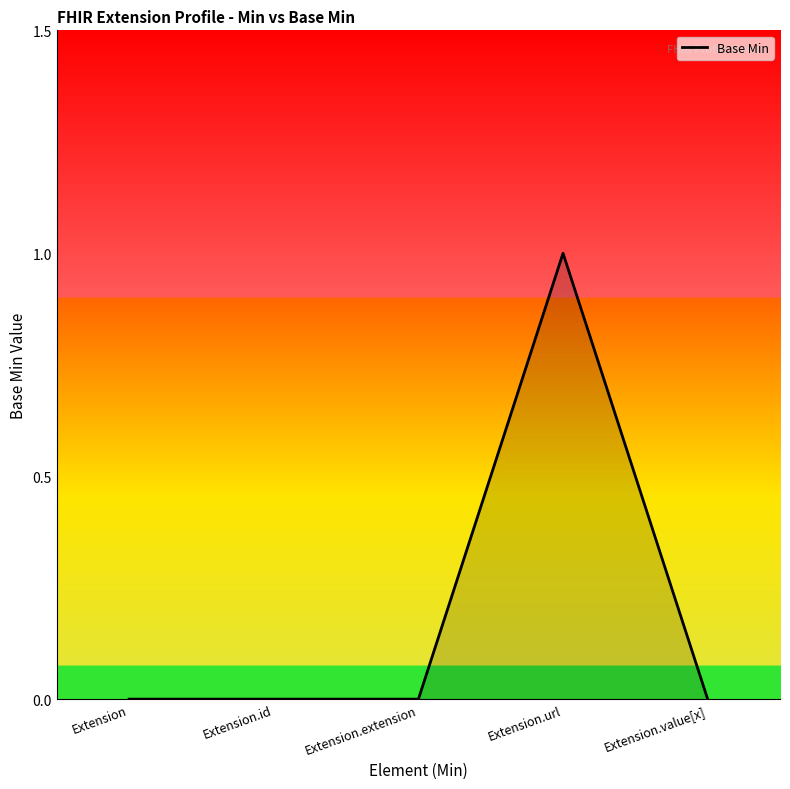

Which has a higher value, Extension.url or Extension.extension?

Extension.url